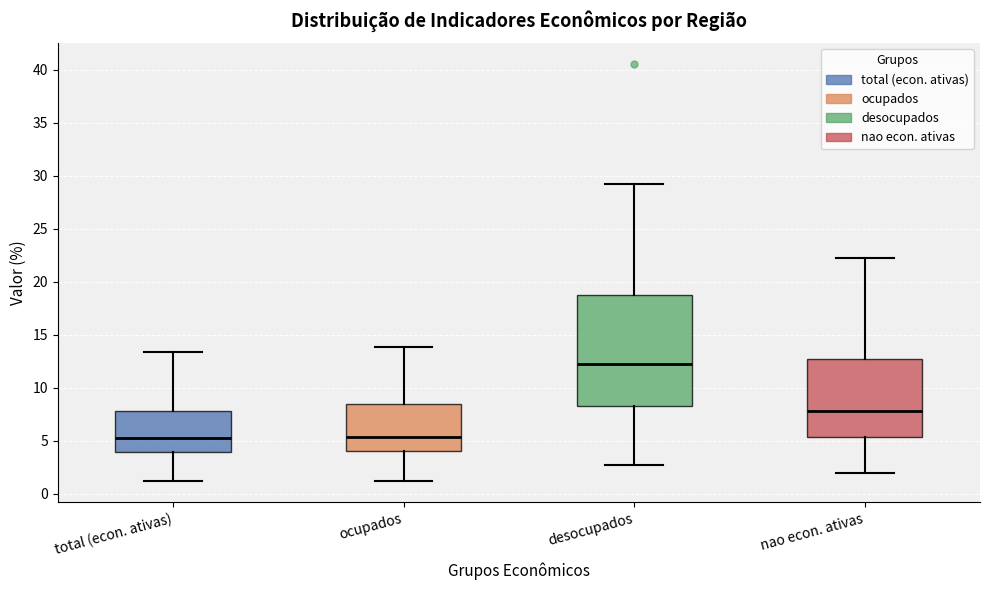

Reading left to right, read every box against the y-axis: the position of its median line, the range the box covers, and the ends of its whiskers. The values are not printed on the chart, so give them approximately, as read against the axis.

total (econ. ativas): median 5.5, box 4.0 to 8.0, whiskers 1.0 to 13.5
ocupados: median 5.5, box 4.0 to 8.5, whiskers 1.0 to 14.0
desocupados: median 12.5, box 8.5 to 19.0, whiskers 2.5 to 29.0
nao econ. ativas: median 8.0, box 5.5 to 12.5, whiskers 2.0 to 22.0